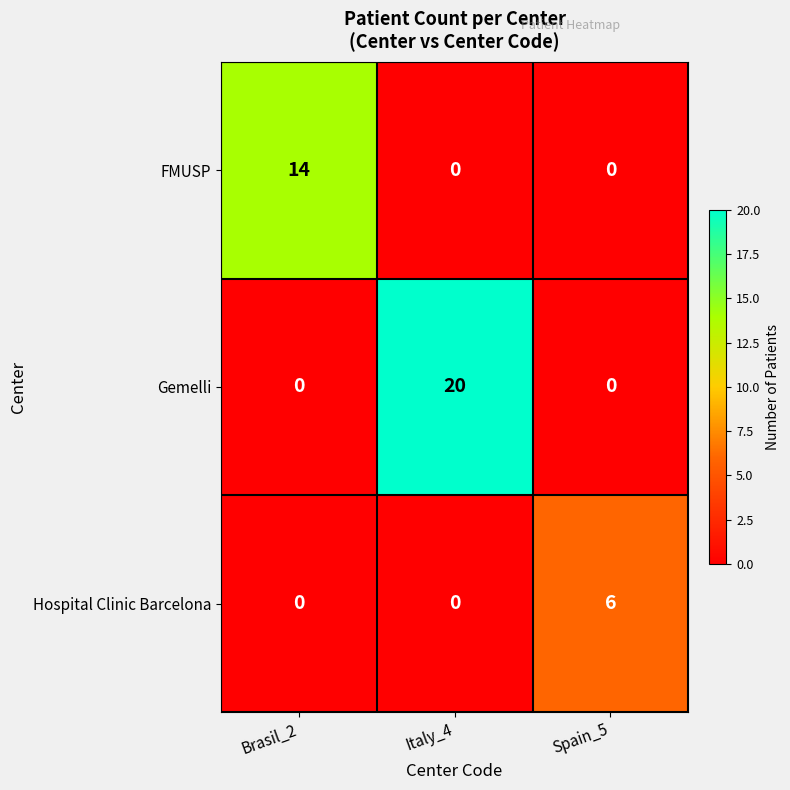

The Hospital Clinic Barcelona series shows 6 at Spain_5. True or false?

True